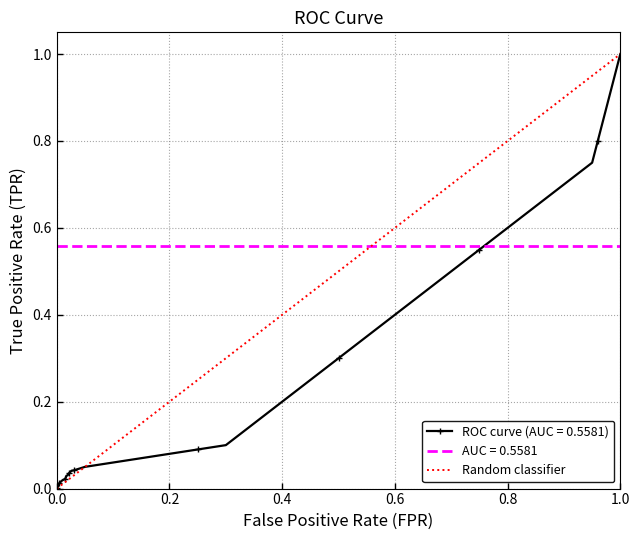

Is this an area chart (filled region under the line)?

No